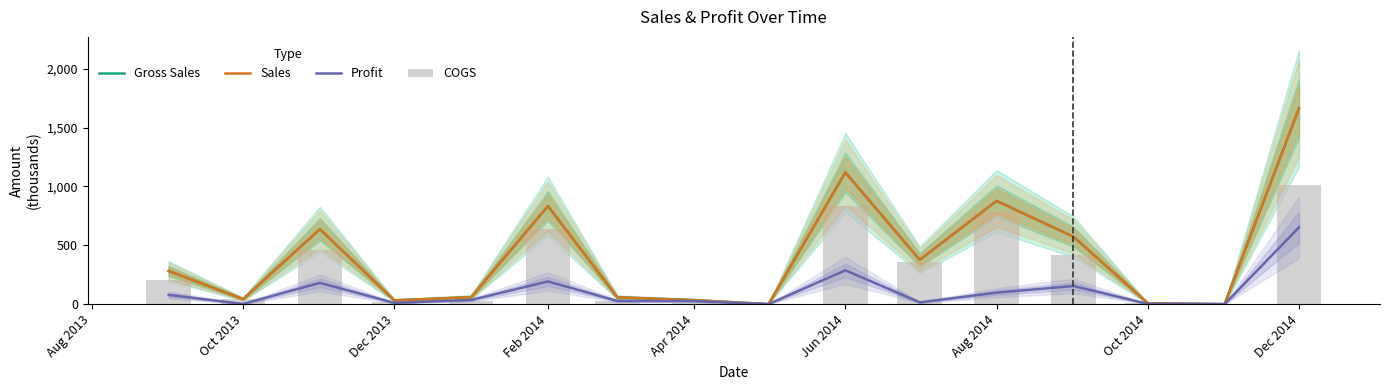

True or false: Gross Sales has a value of 34.1 at Apr 2014.

True